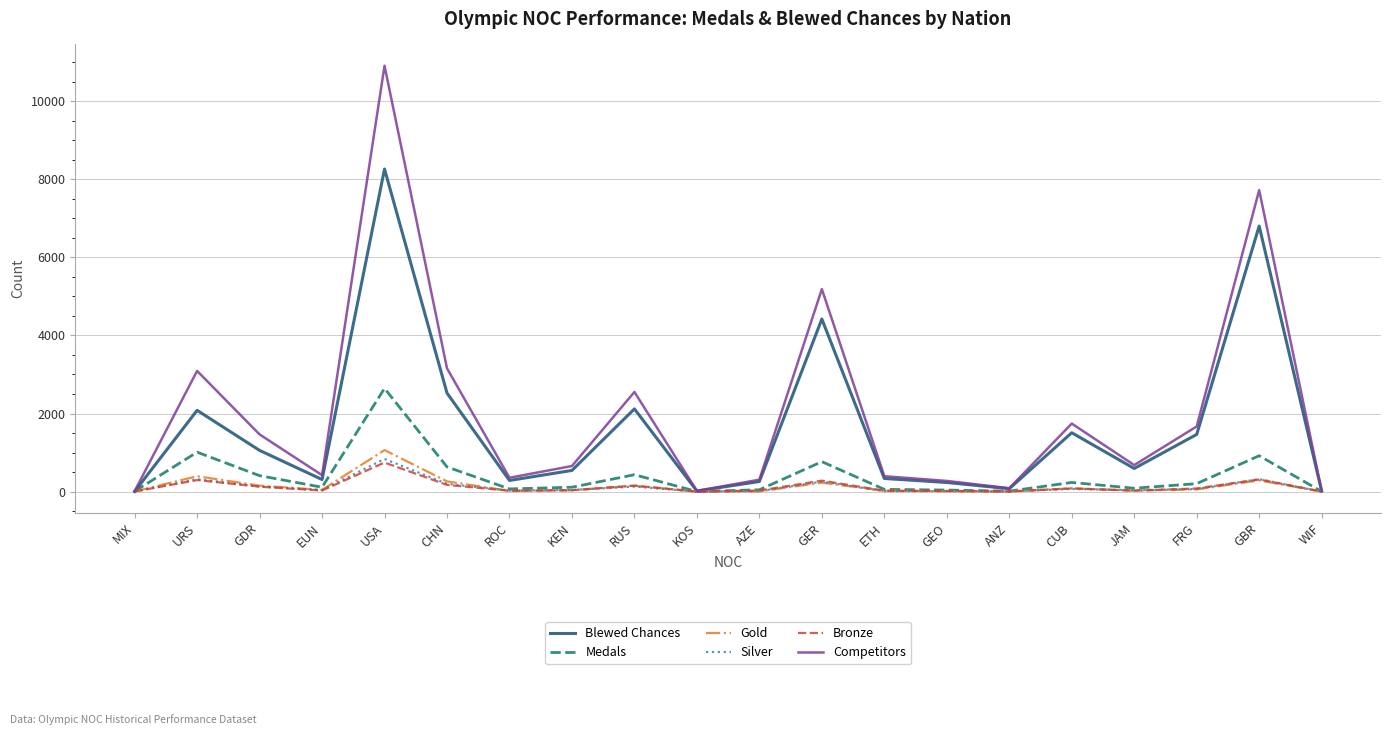

At which category is the sum across all series the highest?

USA